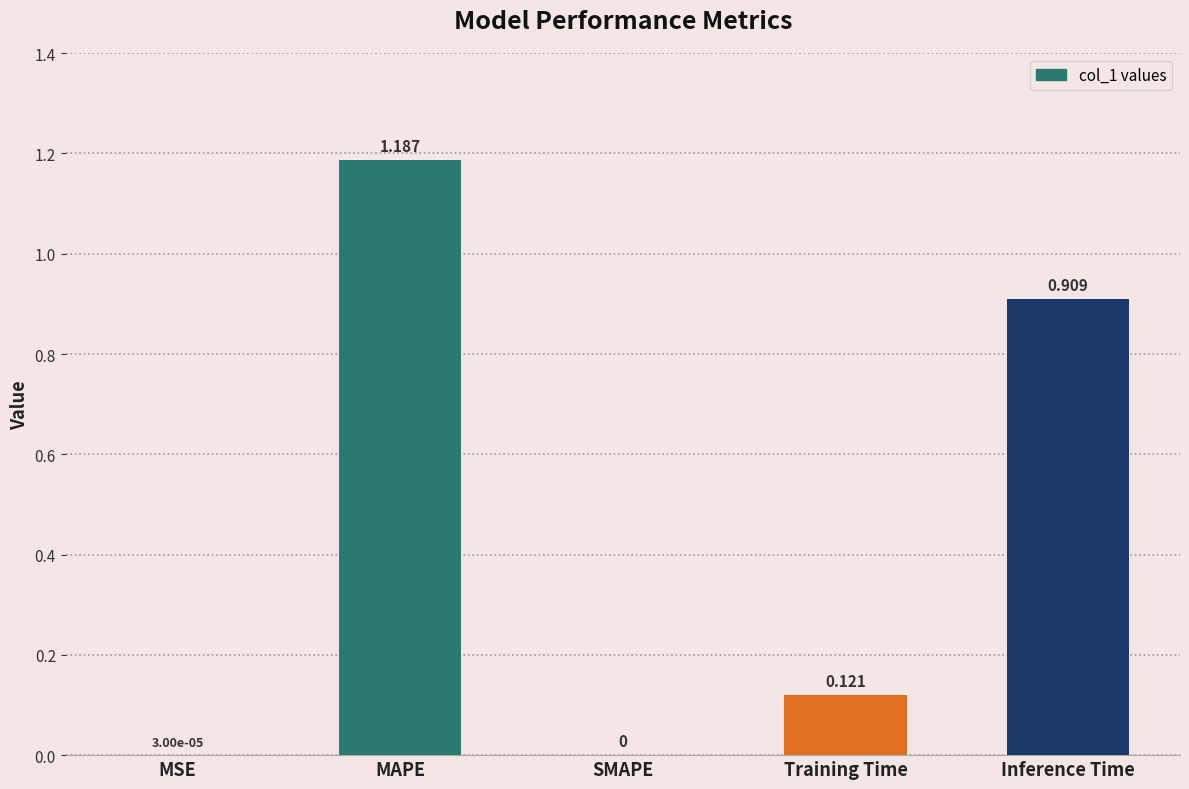

Between MAPE and Training Time, which is larger?

MAPE